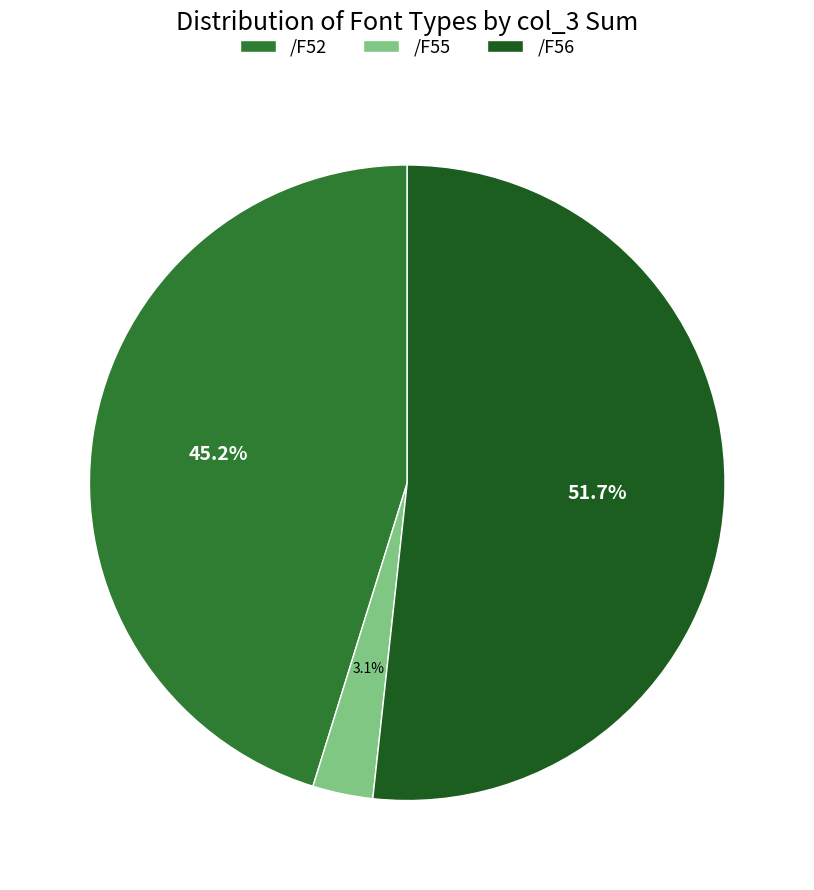

What is the smallest slice in the pie chart?

/F55